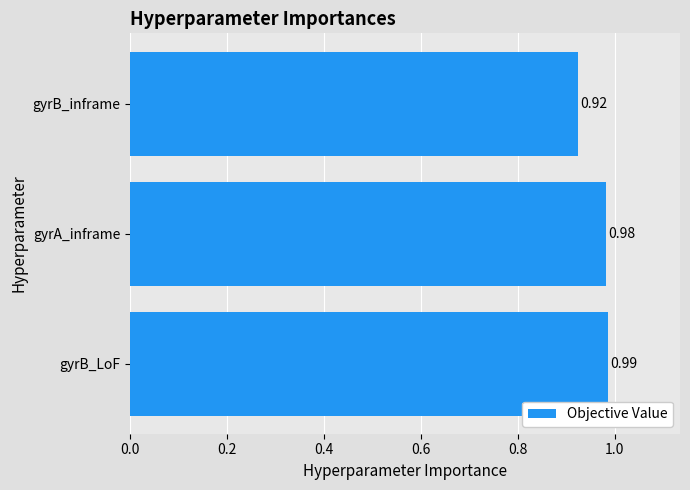

Count the number of data series in this chart.

1